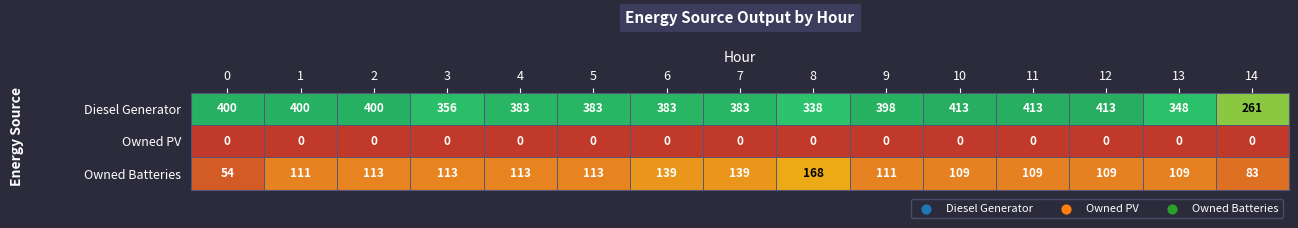

What is the total value across all series at 11?

522